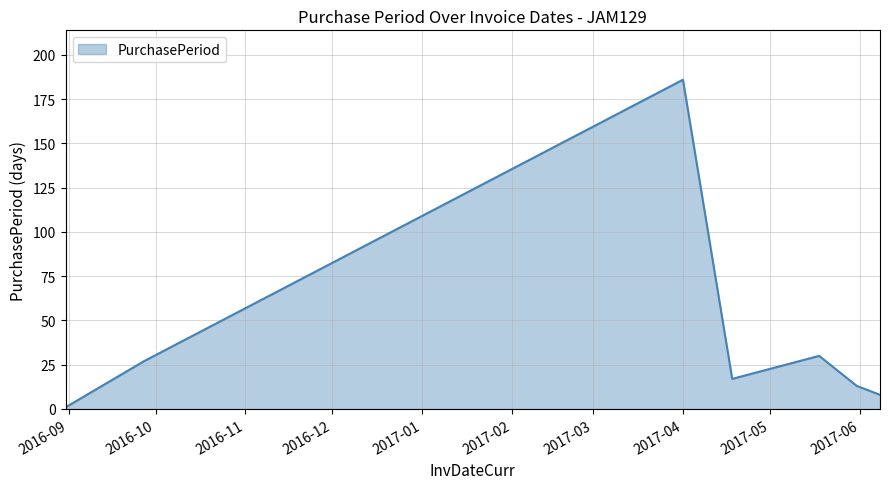

Does the chart display data point markers on the line(s)?

No